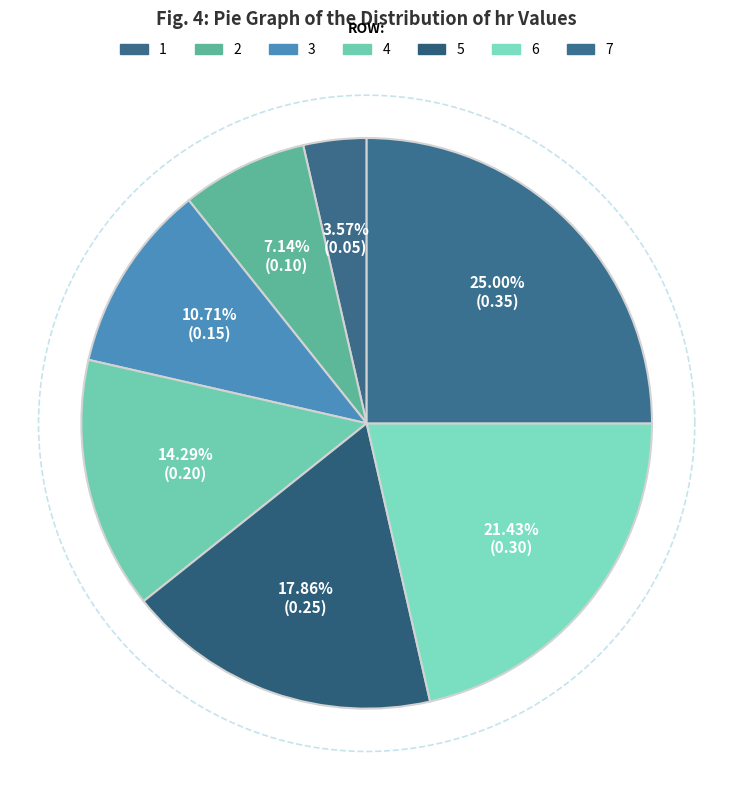

What is the change in value from 2 to 6?

+0.2